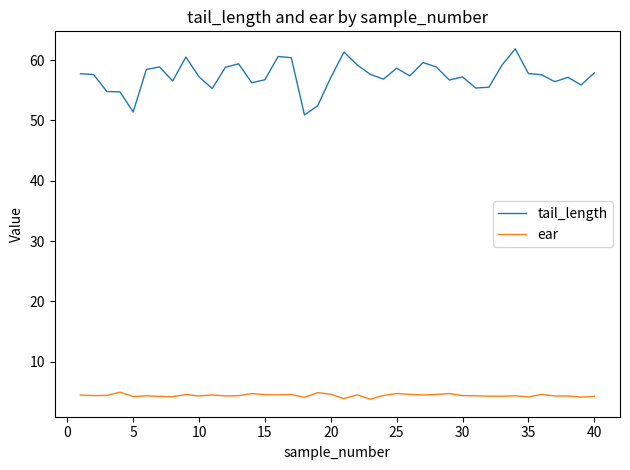

What is the maximum value for ear?

5.0